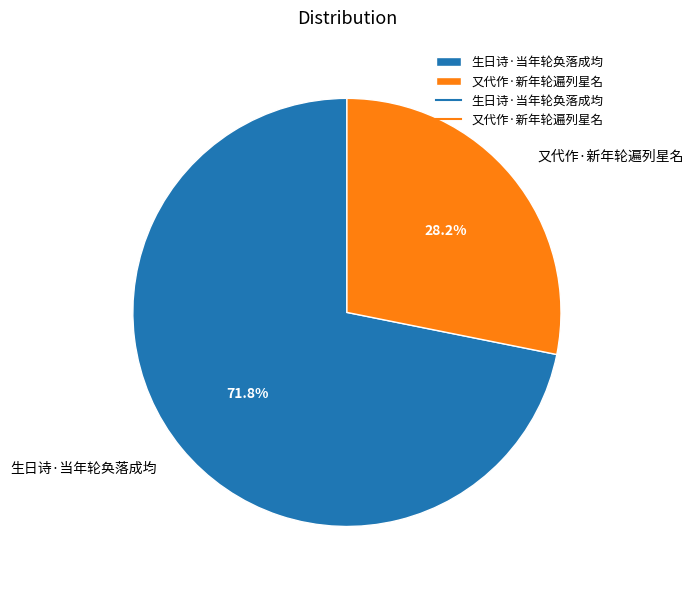

To the nearest percent, what is the combined percentage of 生日诗·当年轮奂落成均 and 又代作·新年轮遍列星名?

100%